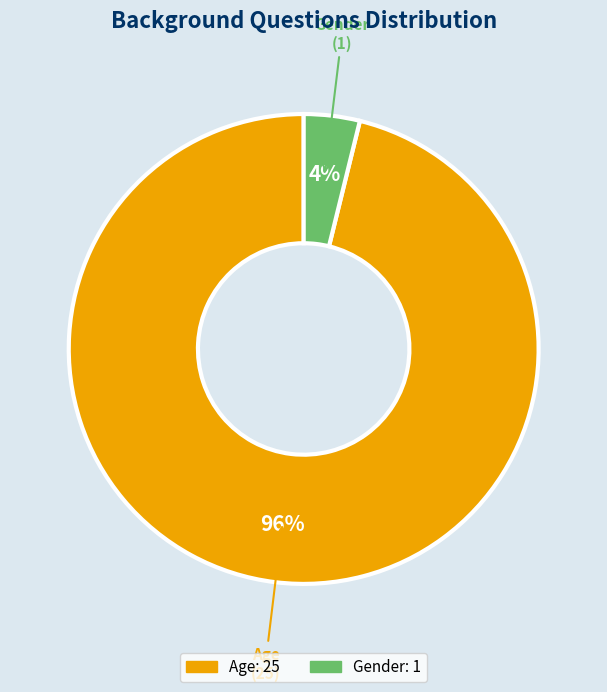

Which category has the biggest portion of the pie?

Age